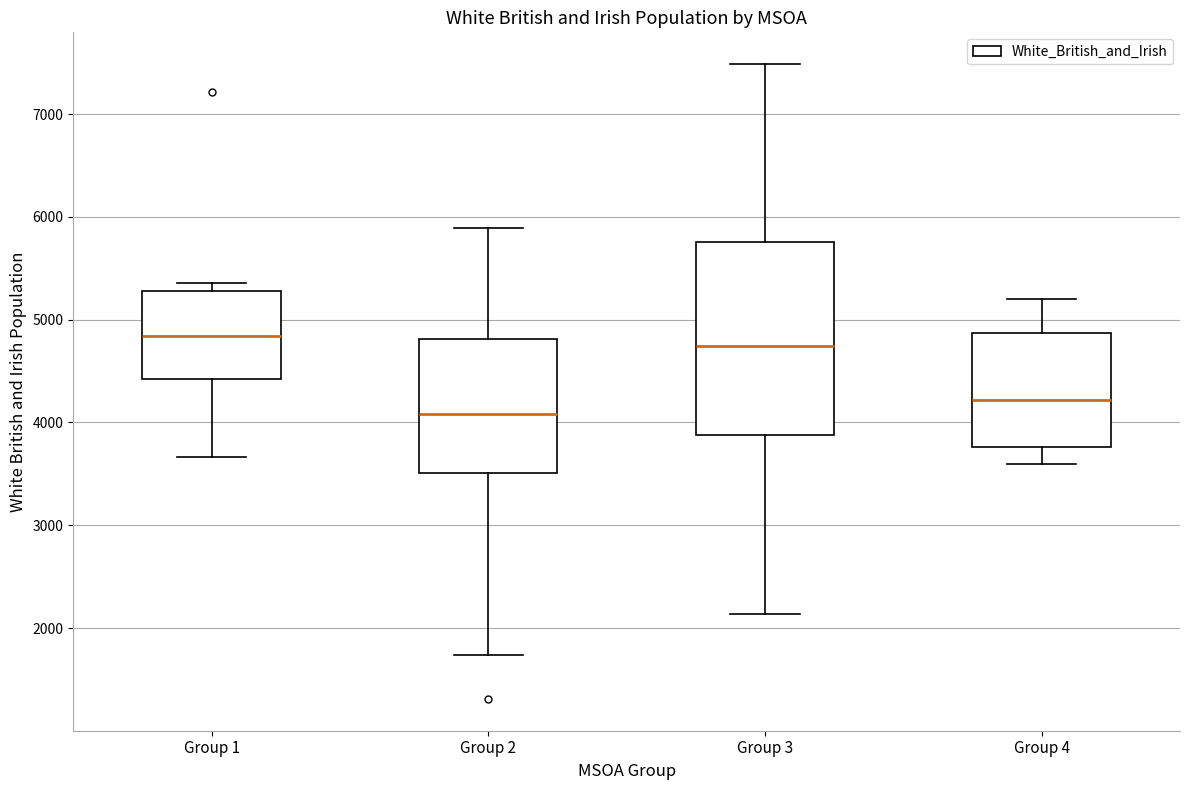

Reading left to right, read every box against the y-axis: the position of its median line, the range the box covers, and the ends of its whiskers. The values are not printed on the chart, so give them approximately, as read against the axis.

Group 1: median 4800, box 4400 to 5300, whiskers 3700 to 5400
Group 2: median 4100, box 3500 to 4800, whiskers 1700 to 5900
Group 3: median 4700, box 3900 to 5800, whiskers 2100 to 7500
Group 4: median 4200, box 3800 to 4900, whiskers 3600 to 5200